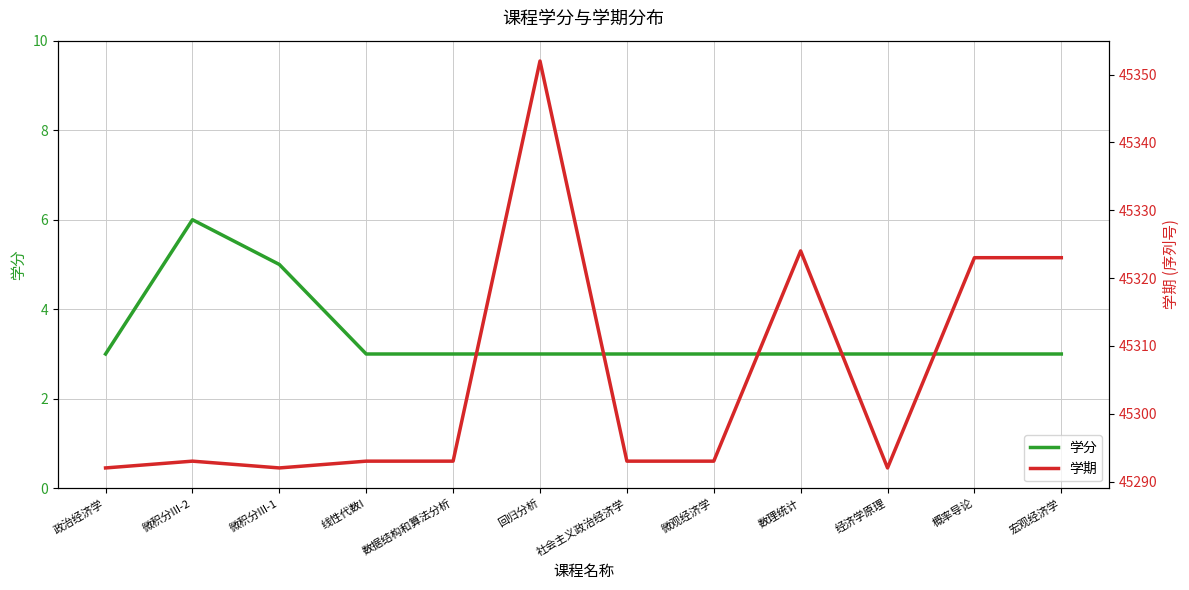

Which series has the largest range (max minus min)?

学期